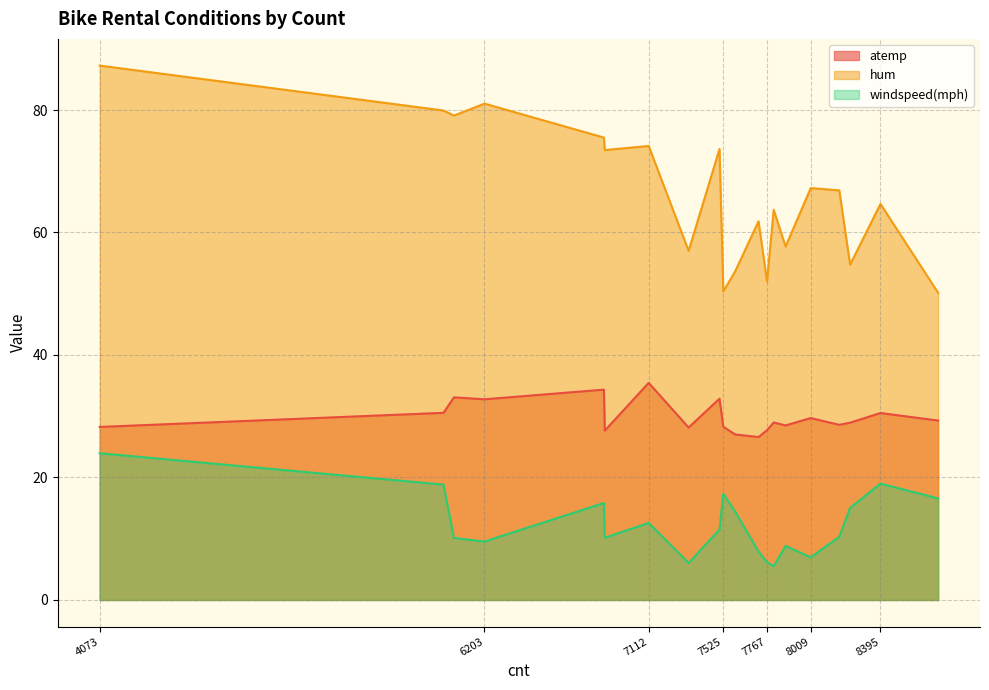

Rank the series by their average value, from lowest to highest.

windspeed(mph), atemp, hum